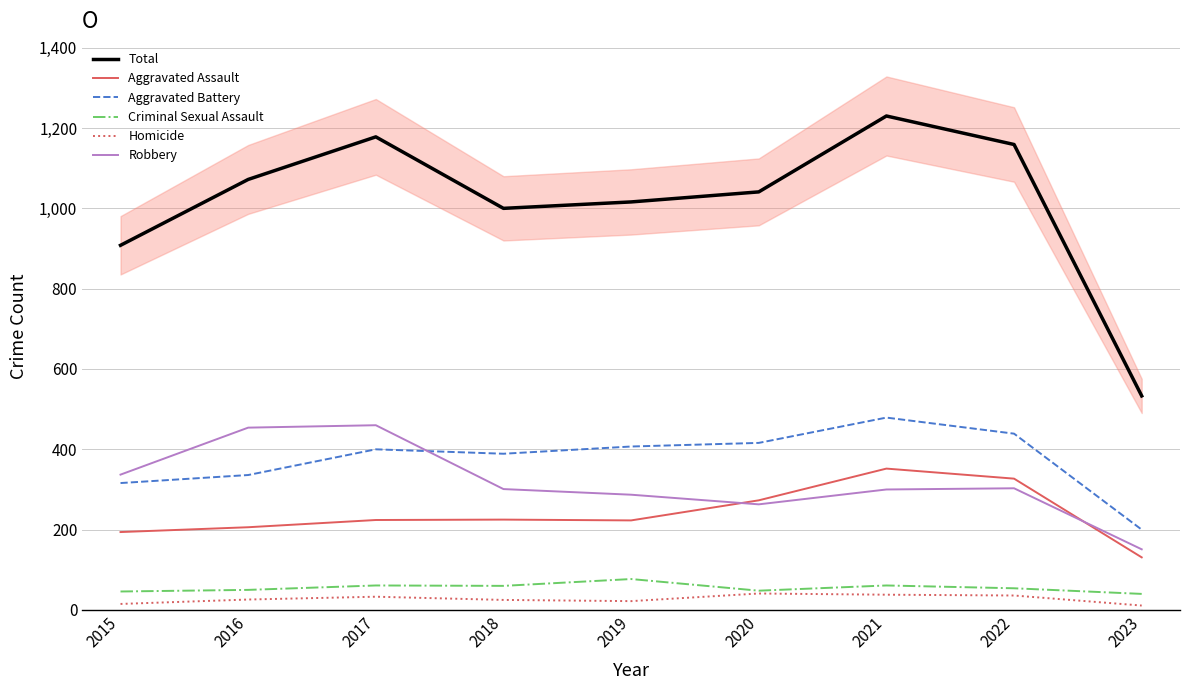

What is the value of the Homicide point at the 9th from the left?

11